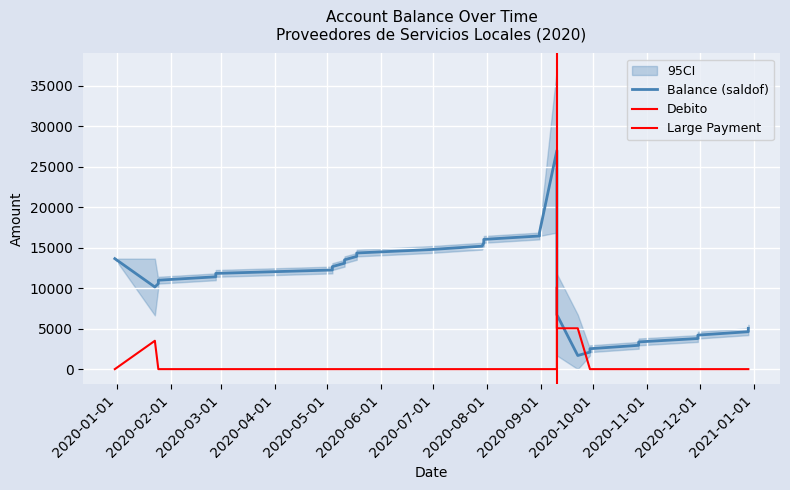

What is the maximum value for saldof?

27000